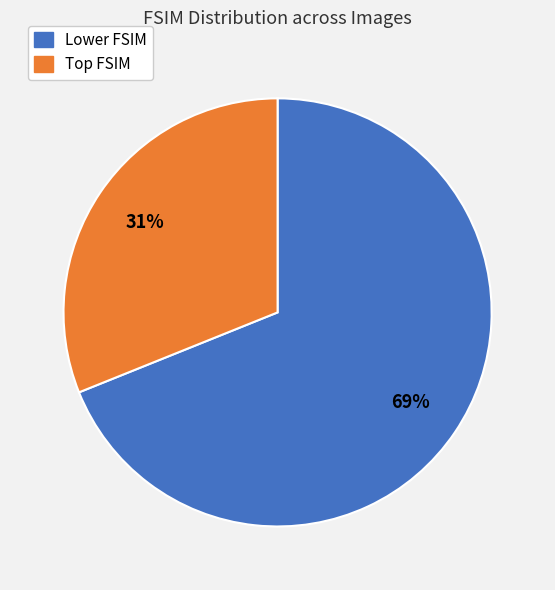

Does any single category account for the majority?

Yes